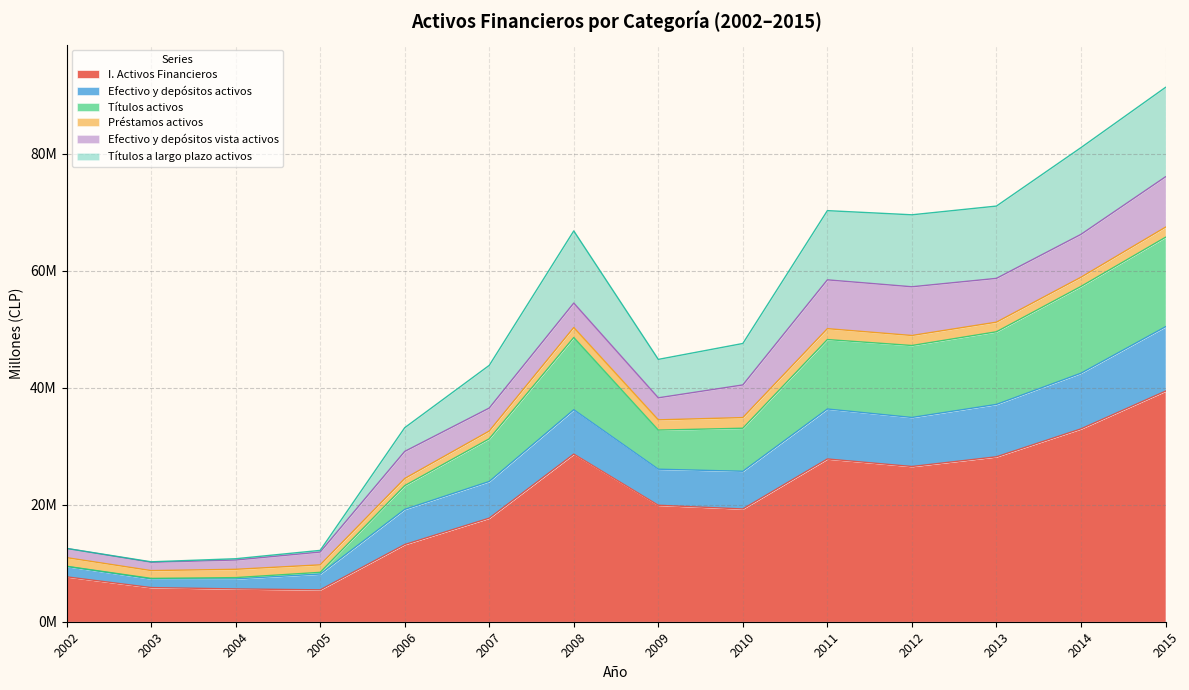

Which label corresponds to the largest value in the chart?

2015